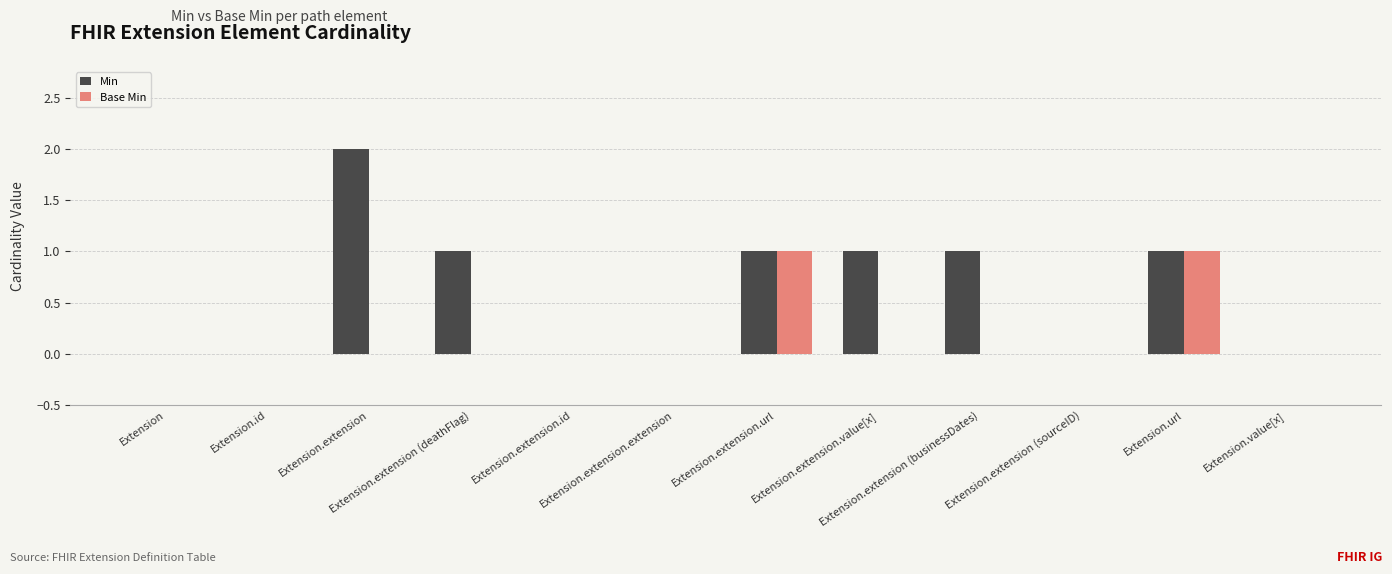

What is the sum of all Min values?

7